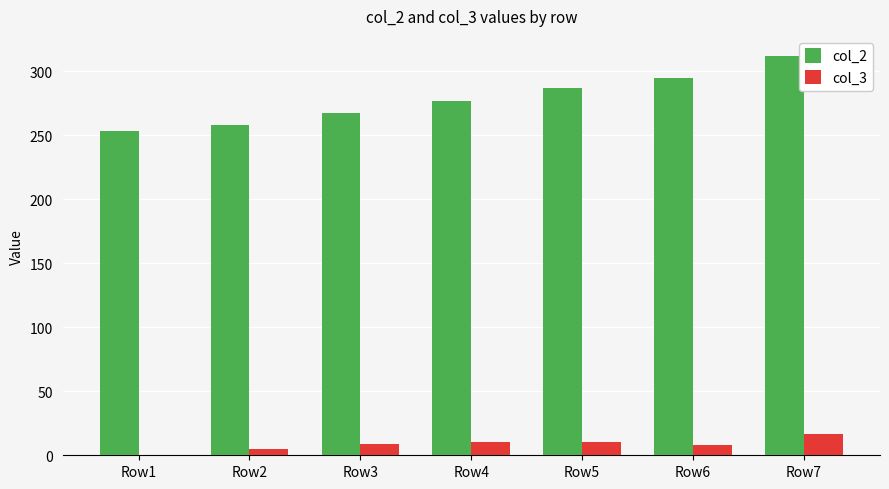

The value of col_3 at Row7 is 17. True or false?

True